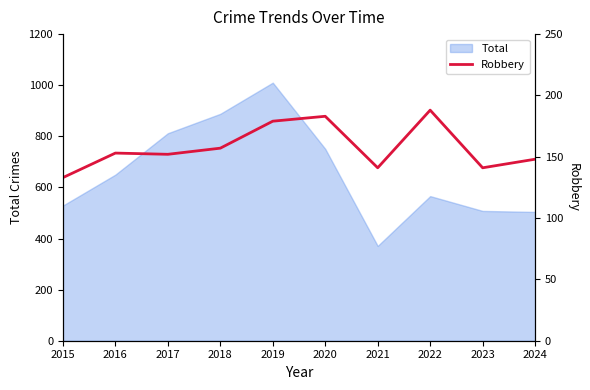

At which category does the chart reach its minimum across all series?

2015